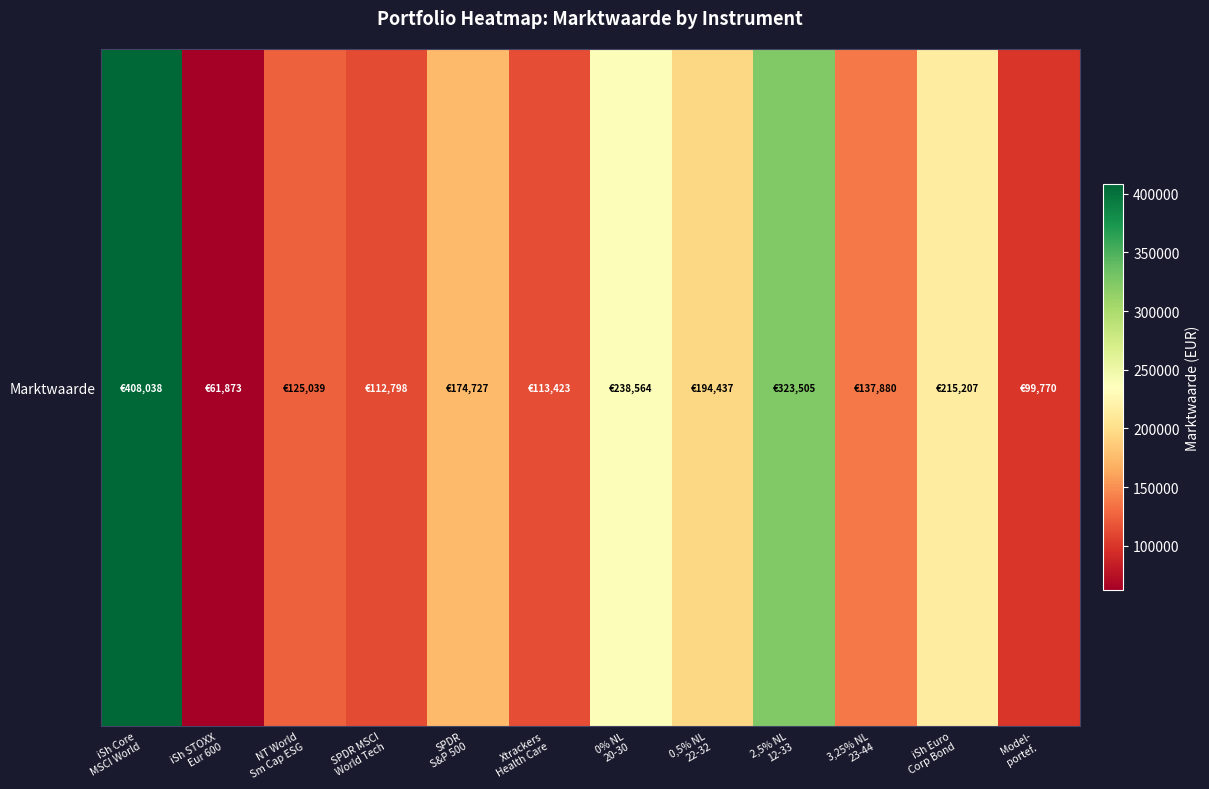

What is the sum of the values at iSh STOXX
Eur 600 and Xtrackers
Health Care?

175296